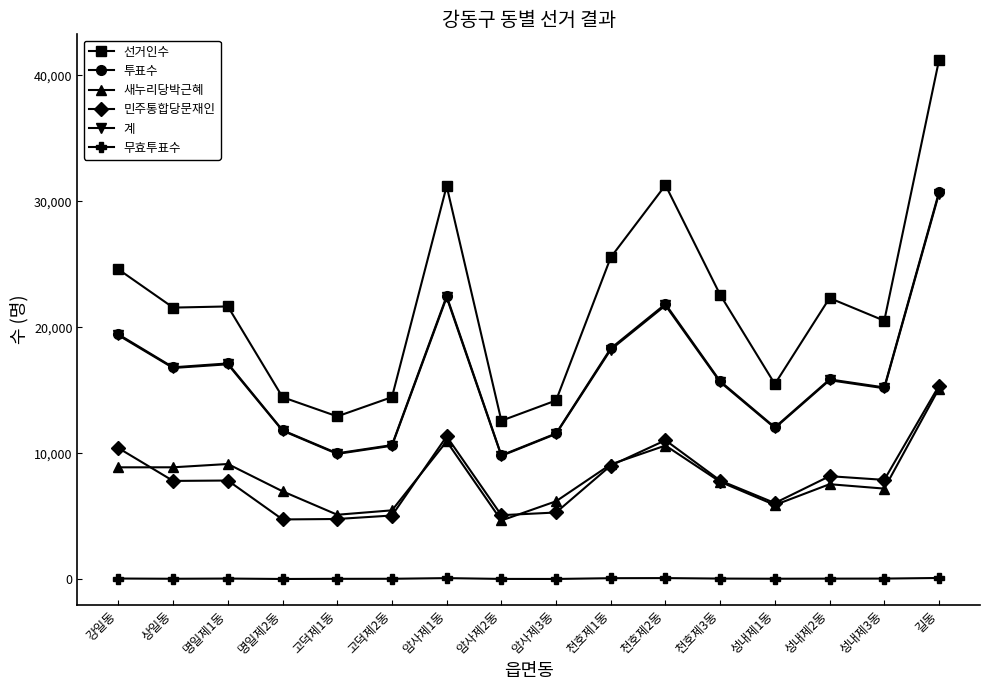

Which series has the largest total across all categories?

선거인수